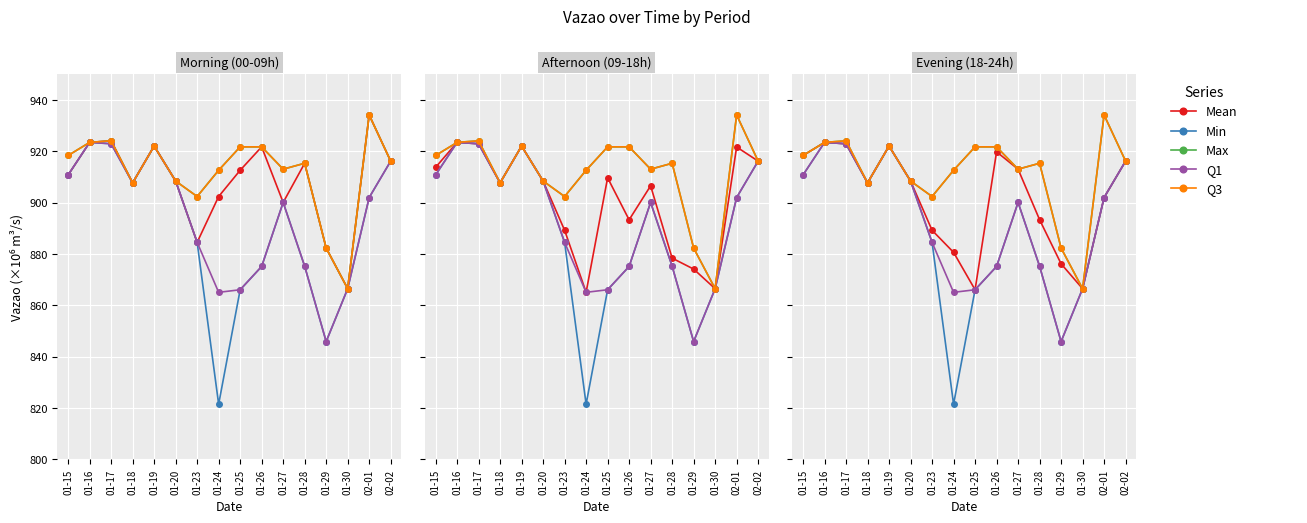

Is it true that Q3 equals 1398.0 at 01-19?

False